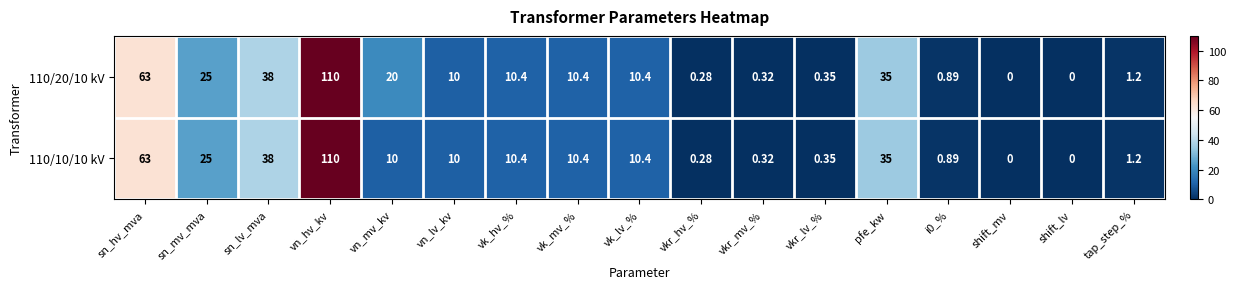

How many categories are shown in the chart?

17